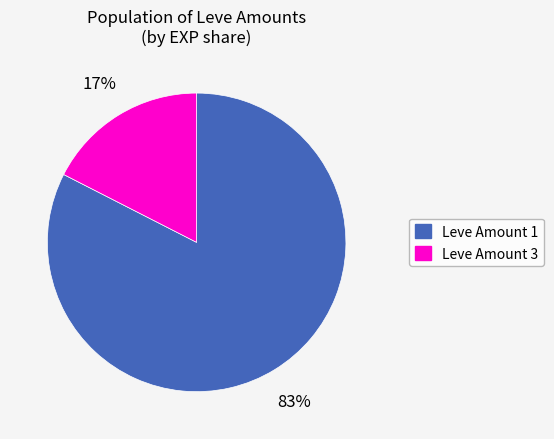

Is there any slice that represents more than half of the pie?

Yes